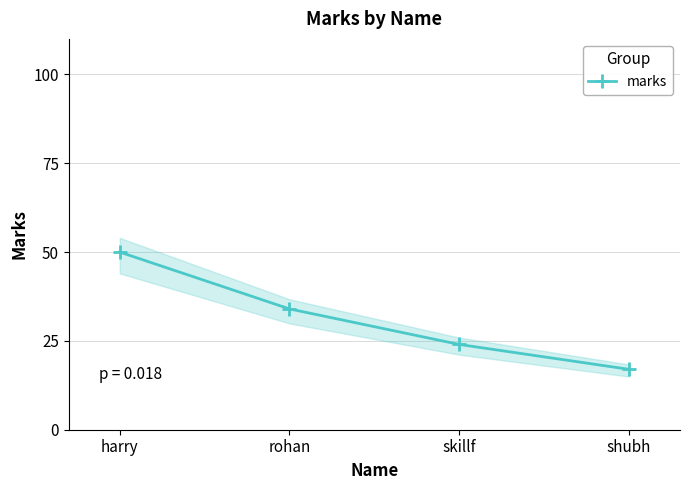

What is the difference between the maximum and minimum values?

33